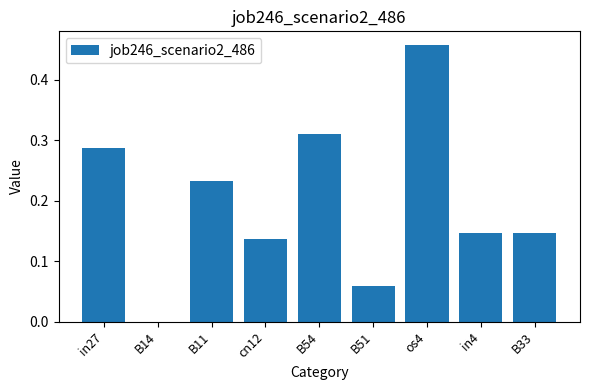

What is the sum of all values?

1.8